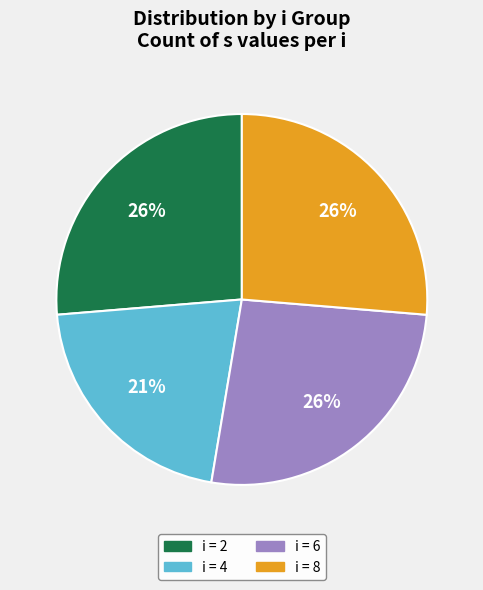

To the nearest percent, what is the average slice percentage?

25%